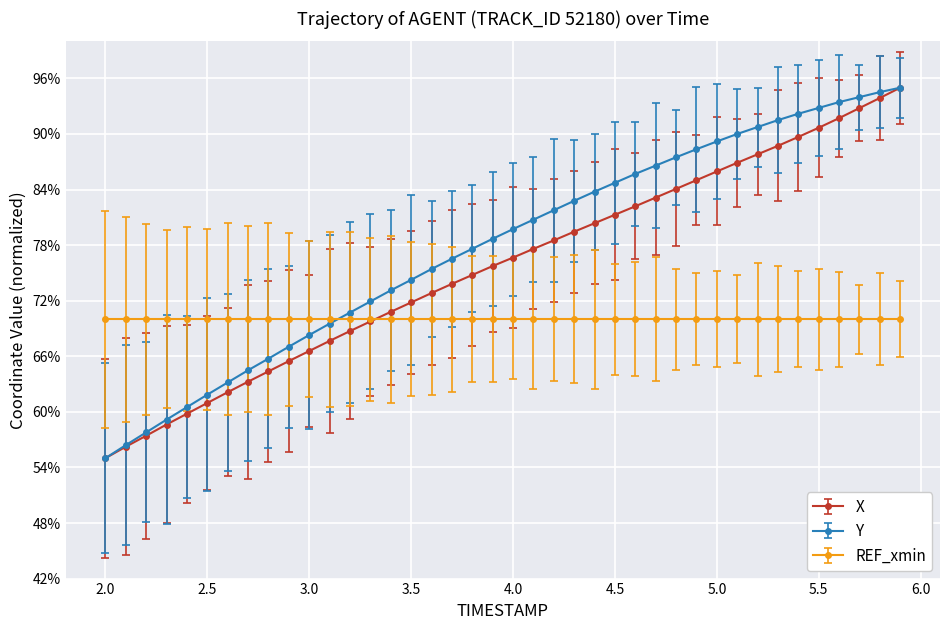

What is the maximum value shown in the chart?

95.0